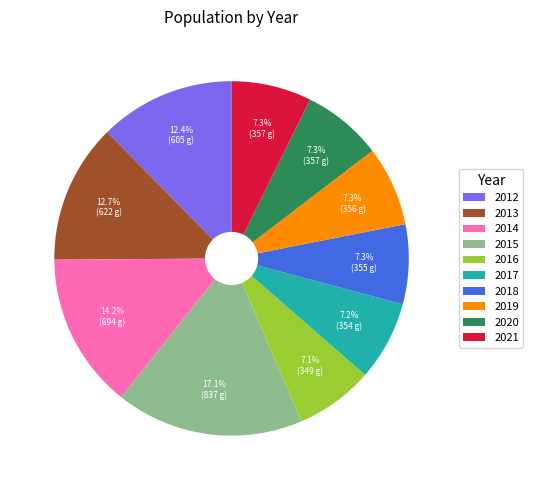

True or false: 2017 accounts for 7% of the total.

True